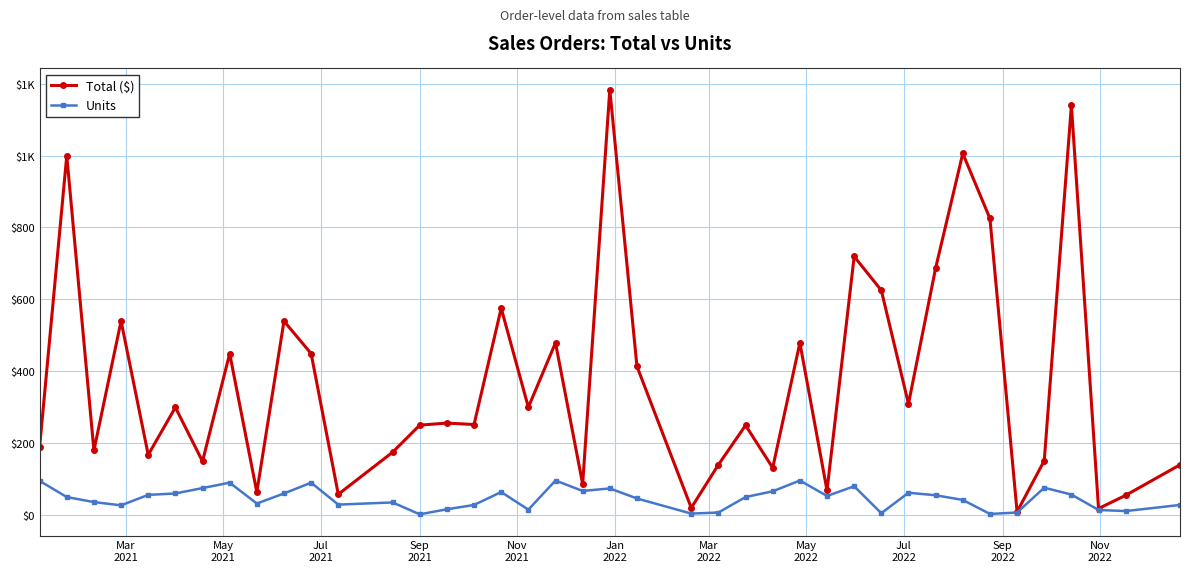

Is this an area chart (filled region under the line)?

No